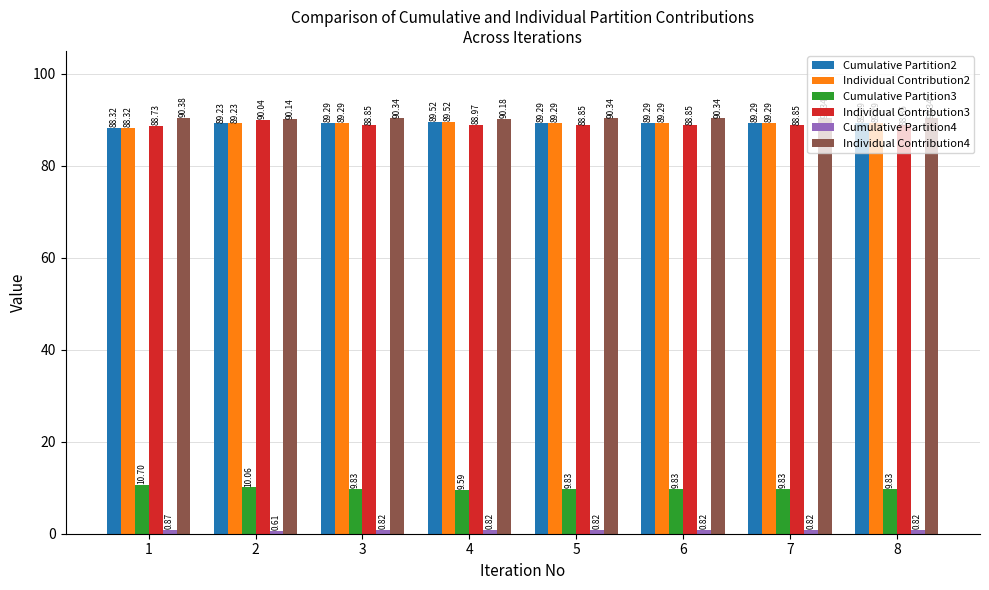

What is the difference between the highest and lowest values at 4?

89.4